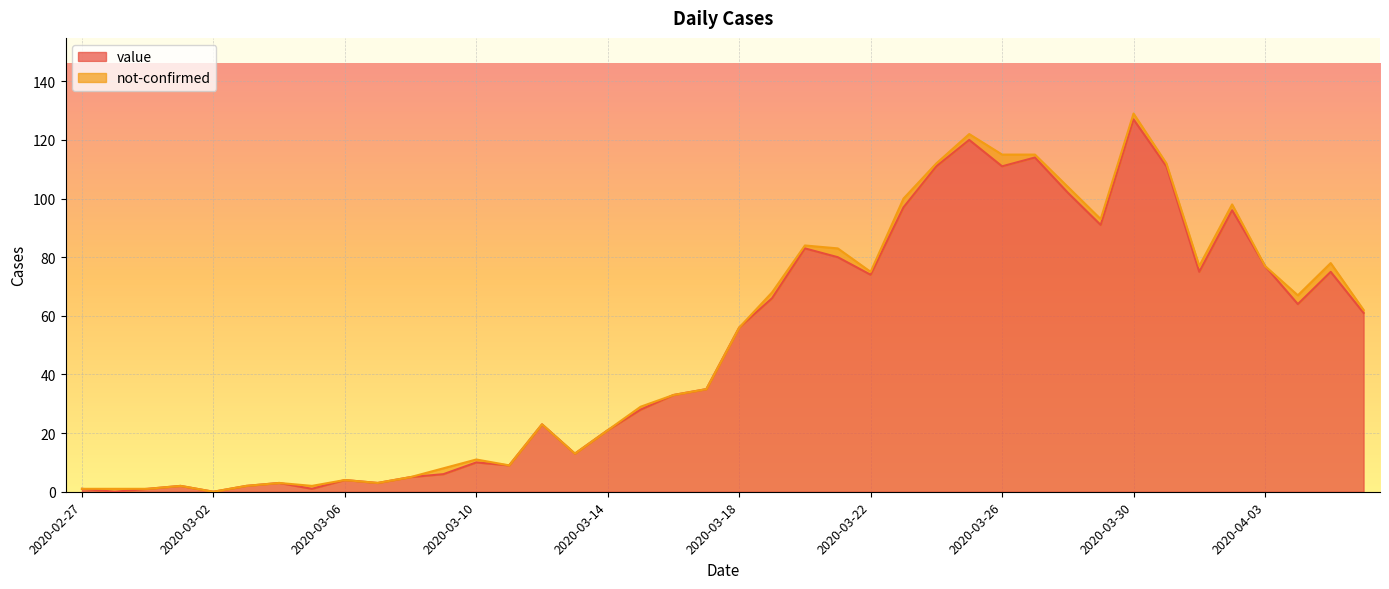

What is the sum of all values?

1991